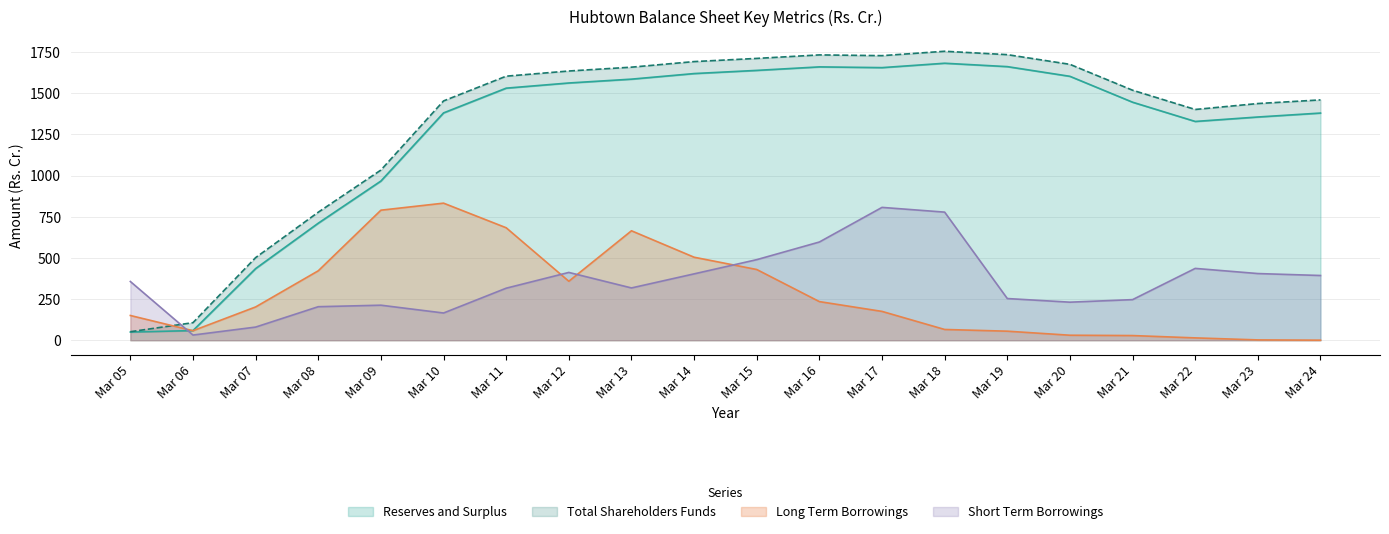

Reading right to left, list all the values displayed in this chart.

Reserves and Surplus: 1379.6	1355.7	1328.7	1445.5	1602.7	1661.6	1682.1	1655.5	1660.0	1638.7	1619.4	1585.5	1562.2	1530.8	1380.5	966.8	710.9	435.1	58.8	49.8
Total Shareholders Funds: 1459.5	1437.4	1401.4	1518.2	1675.4	1734.3	1754.9	1728.2	1732.7	1711.4	1692.2	1658.3	1634.9	1603.5	1453.3	1033.5	777.5	501.8	106.8	51.8
Long Term Borrowings: 0.5	2.1	14.3	28.5	30.5	55.0	65.5	175.2	234.7	429.6	504.2	664.8	358.2	683.1	832.5	789.8	421.8	202.3	57.9	150.4
Short Term Borrowings: 393.2	405.0	436.3	246.7	231.2	253.3	778.0	806.8	596.6	489.4	403.1	317.6	411.9	316.1	165.4	212.8	203.7	80.0	31.6	356.8